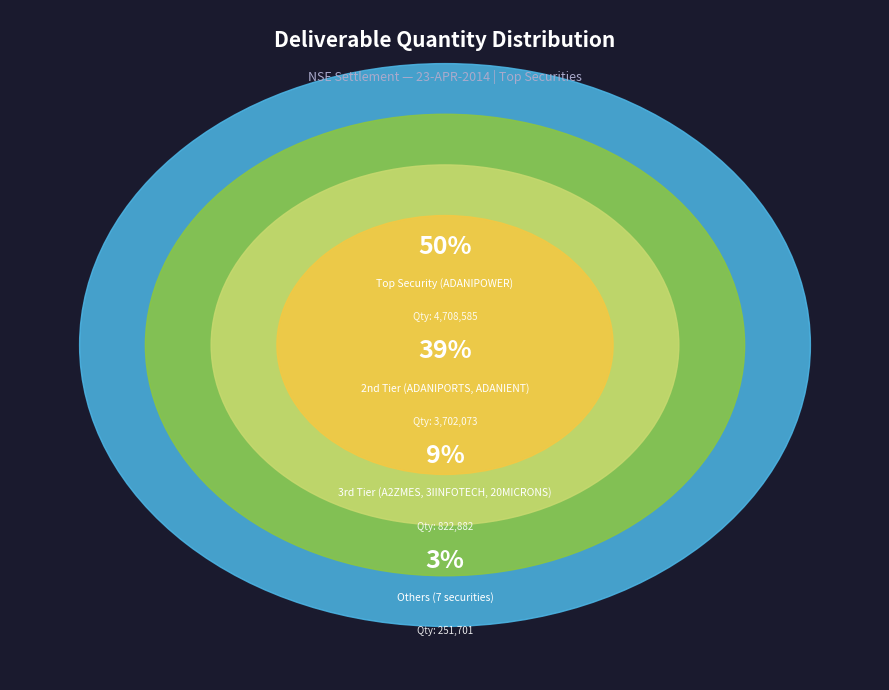

To the nearest percent, what is the combined percentage of ABB and AARVEEDEN?

1%